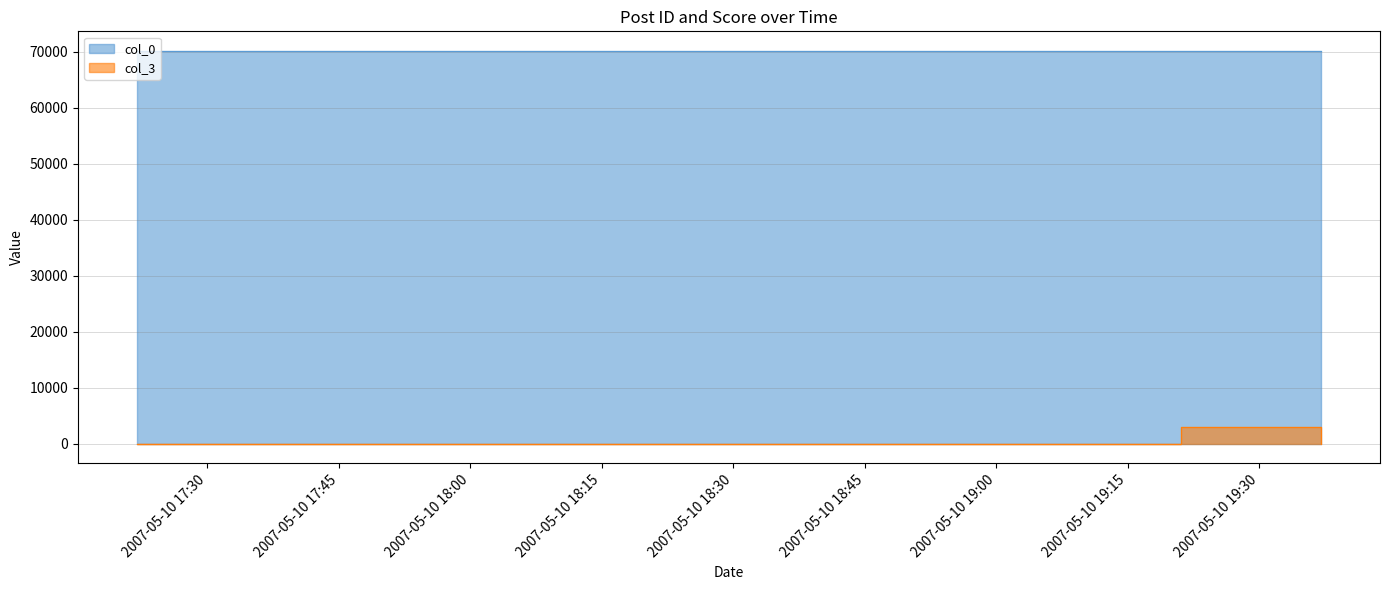

Between 2007-05-10 17:22:00 and 2007-05-10 19:13:00, which is larger?

2007-05-10 19:13:00